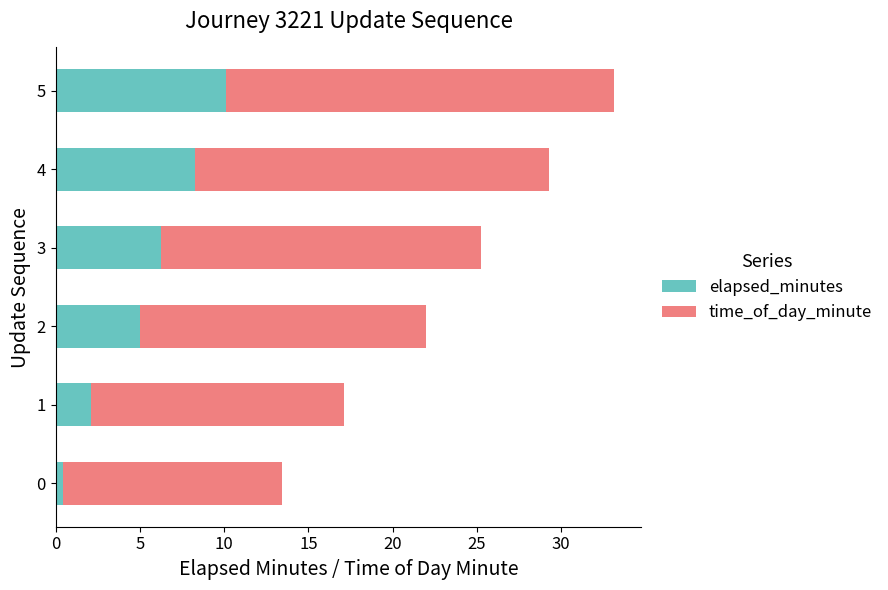

True or false: elapsed_minutes has a value of 5.0 at 2.

True